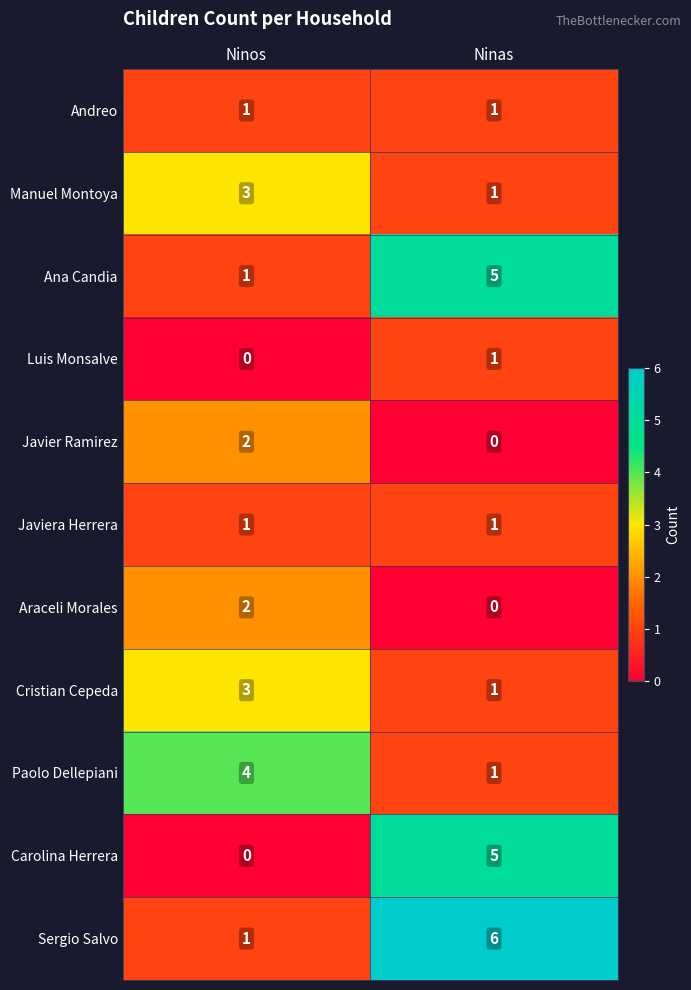

Read the Manuel Montoya value at Ninos.

3